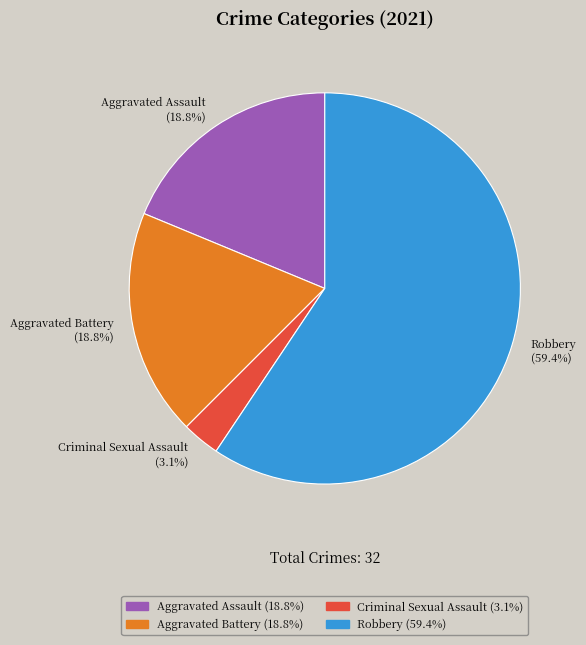

To the nearest percent, what is the average slice percentage?

25%